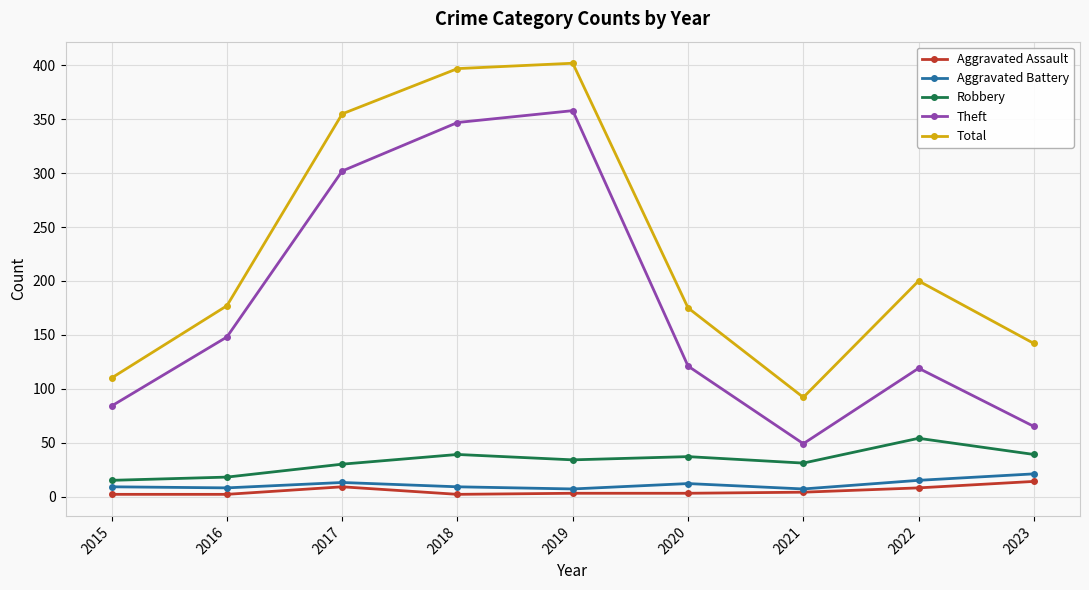

At which label is Total closest to 247?

2022